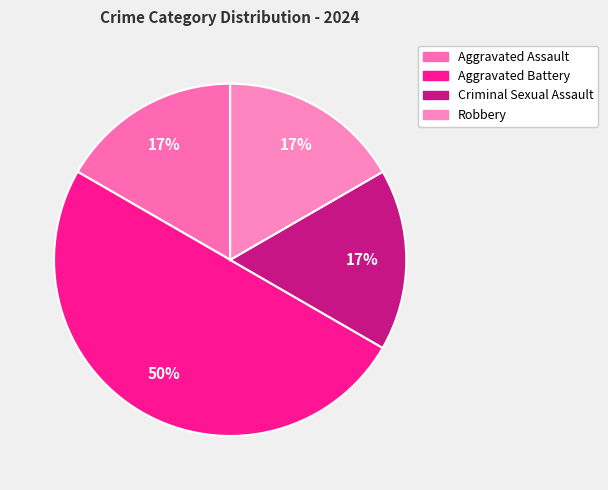

How many slices are in this pie chart?

4